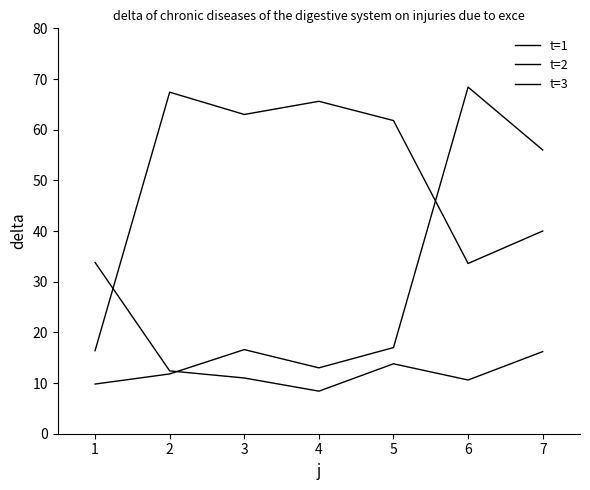

What is the maximum value shown in the chart?

68.4